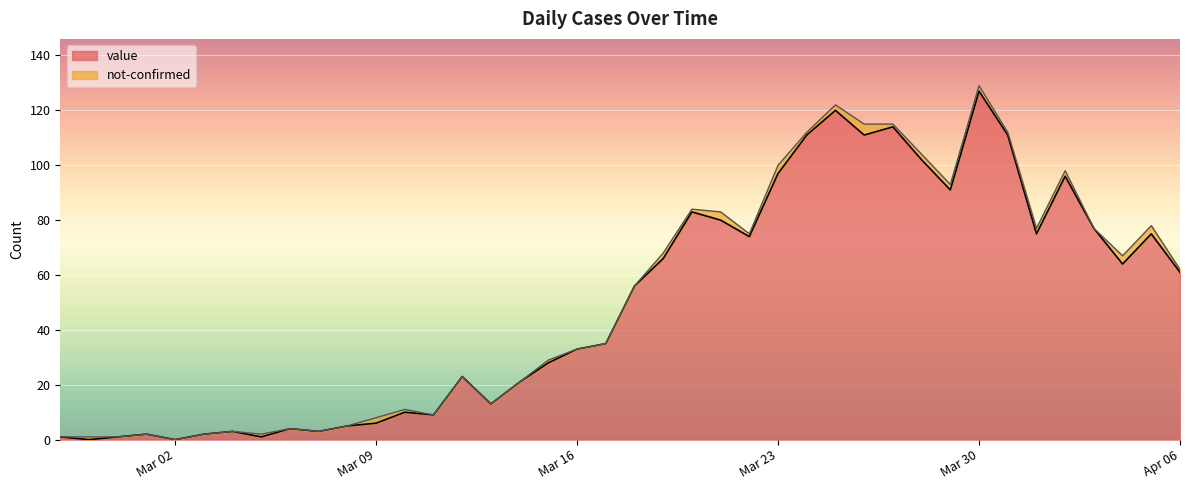

List the labels in order of value, smallest first.

2020-02-28, 2020-03-02, 2020-02-27, 2020-02-29, 2020-03-05, 2020-03-01, 2020-03-03, 2020-03-04, 2020-03-07, 2020-03-06, 2020-03-08, 2020-03-09, 2020-03-11, 2020-03-10, 2020-03-13, 2020-03-14, 2020-03-12, 2020-03-15, 2020-03-16, 2020-03-17, 2020-03-18, 2020-04-06, 2020-04-04, 2020-03-19, 2020-03-22, 2020-04-01, 2020-04-05, 2020-04-03, 2020-03-21, 2020-03-20, 2020-03-29, 2020-04-02, 2020-03-23, 2020-03-28, 2020-03-24, 2020-03-26, 2020-03-31, 2020-03-27, 2020-03-25, 2020-03-30